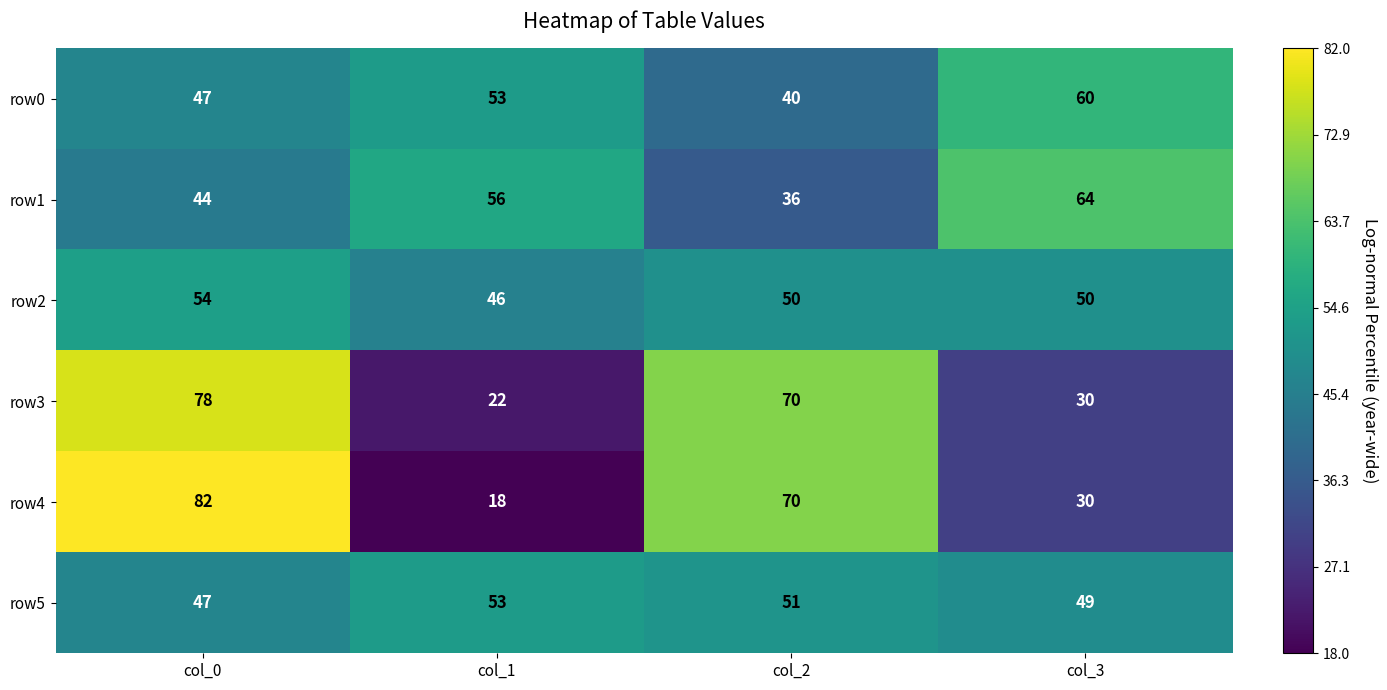

What is the sum of the row4 values at col_1 and col_2?

88